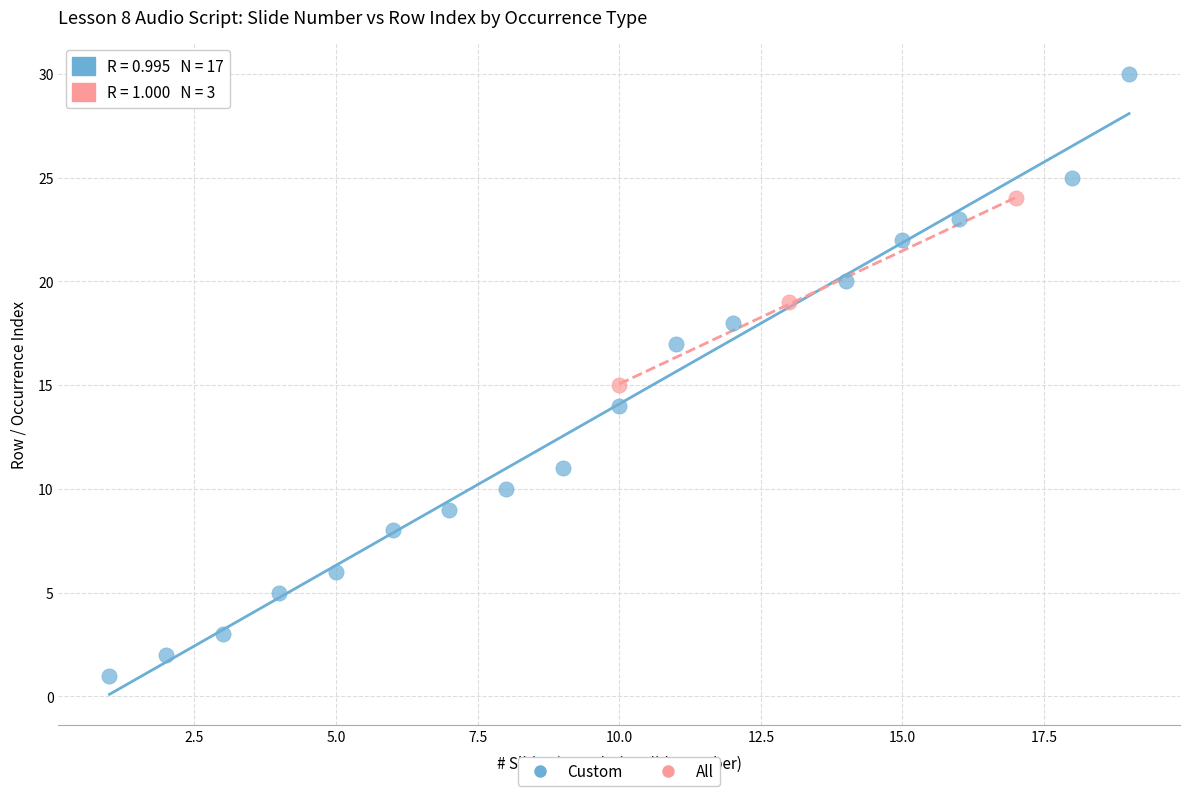

Which series contains the lowest Y value?

Custom